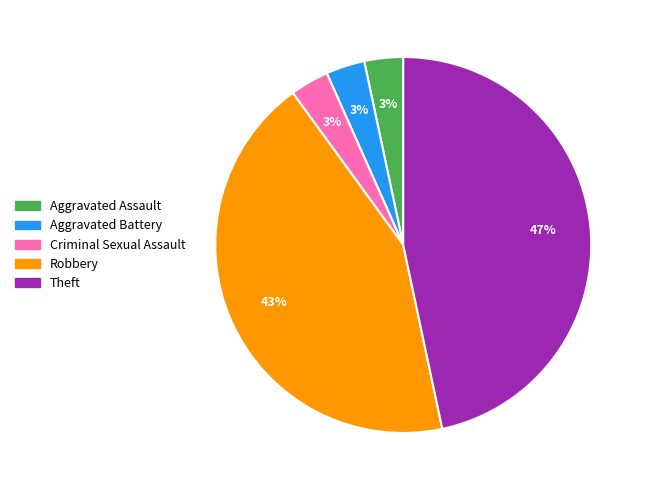

How many slices are in this pie chart?

5